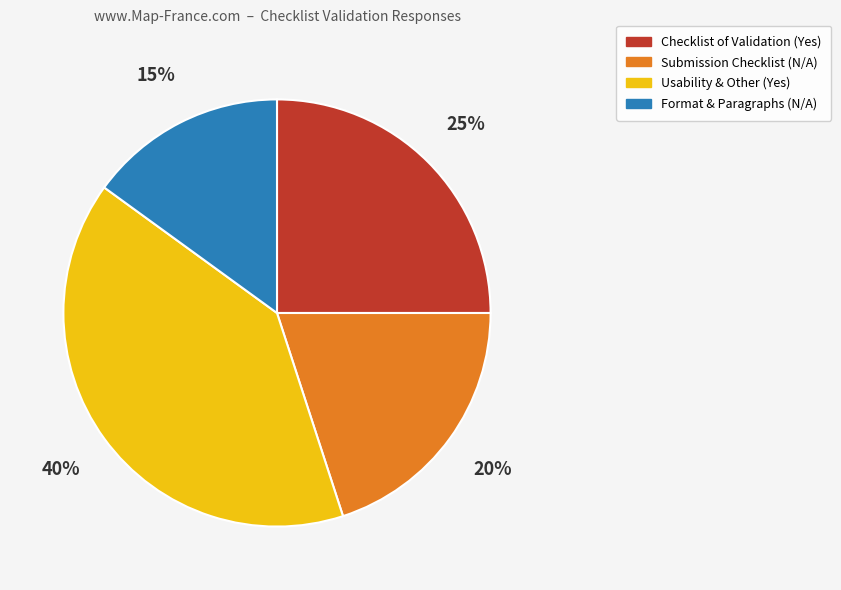

How many slices are in this pie chart?

4